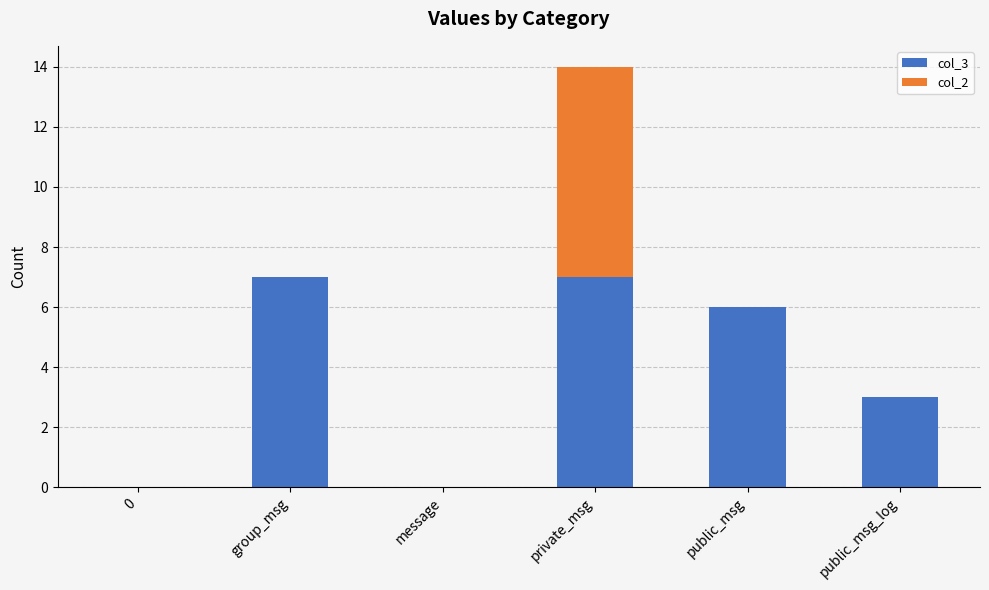

What is the approximate value of col_3 at public_msg?

6